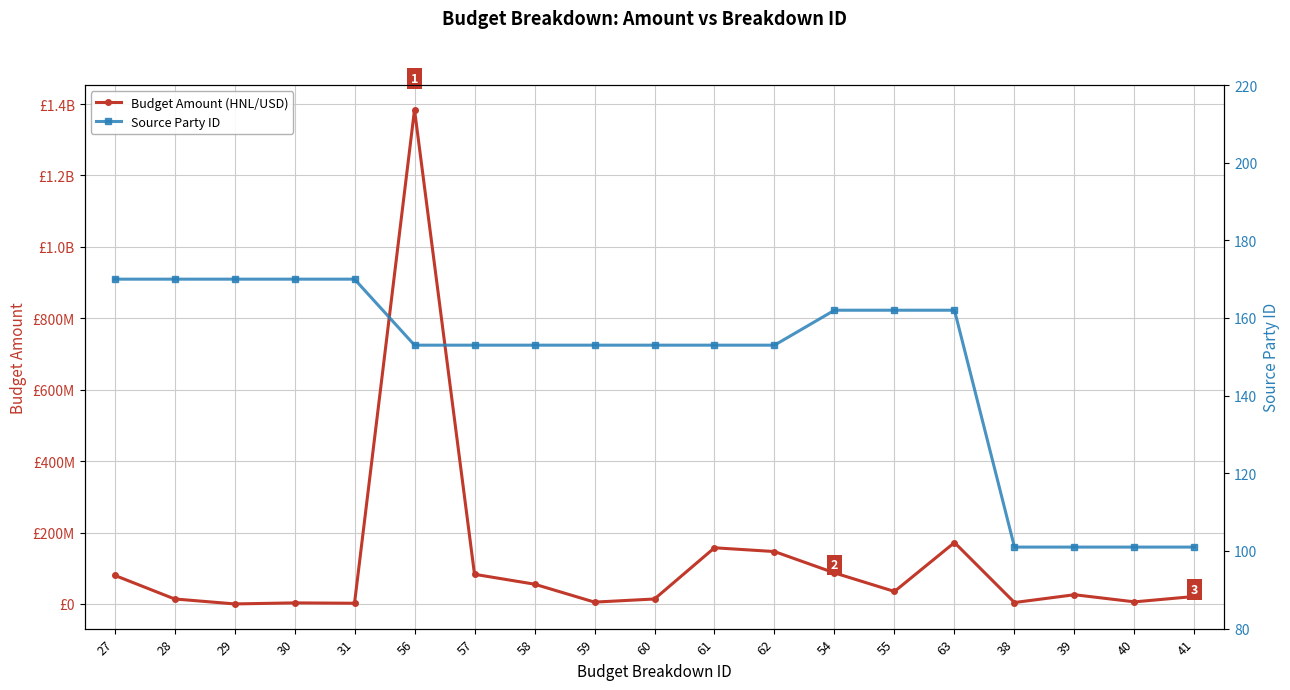

At which category does the chart reach its peak across all series?

56